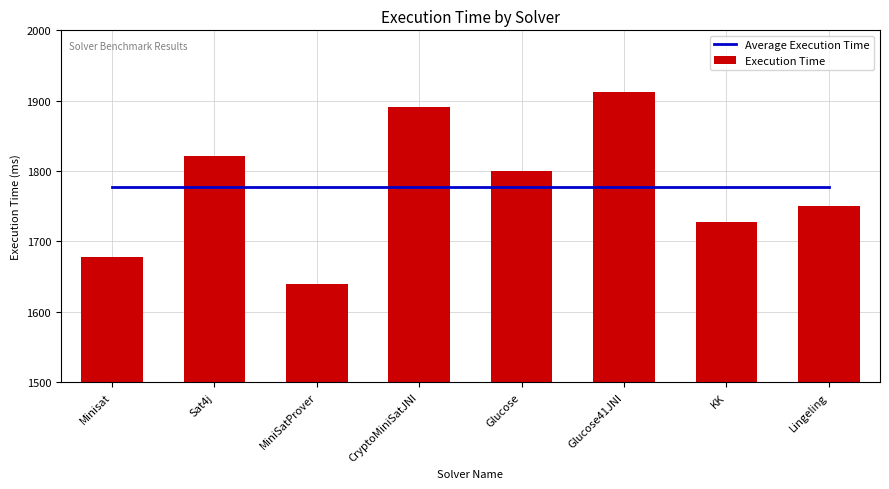

What is the label of the 5th bar from the left?

Glucose